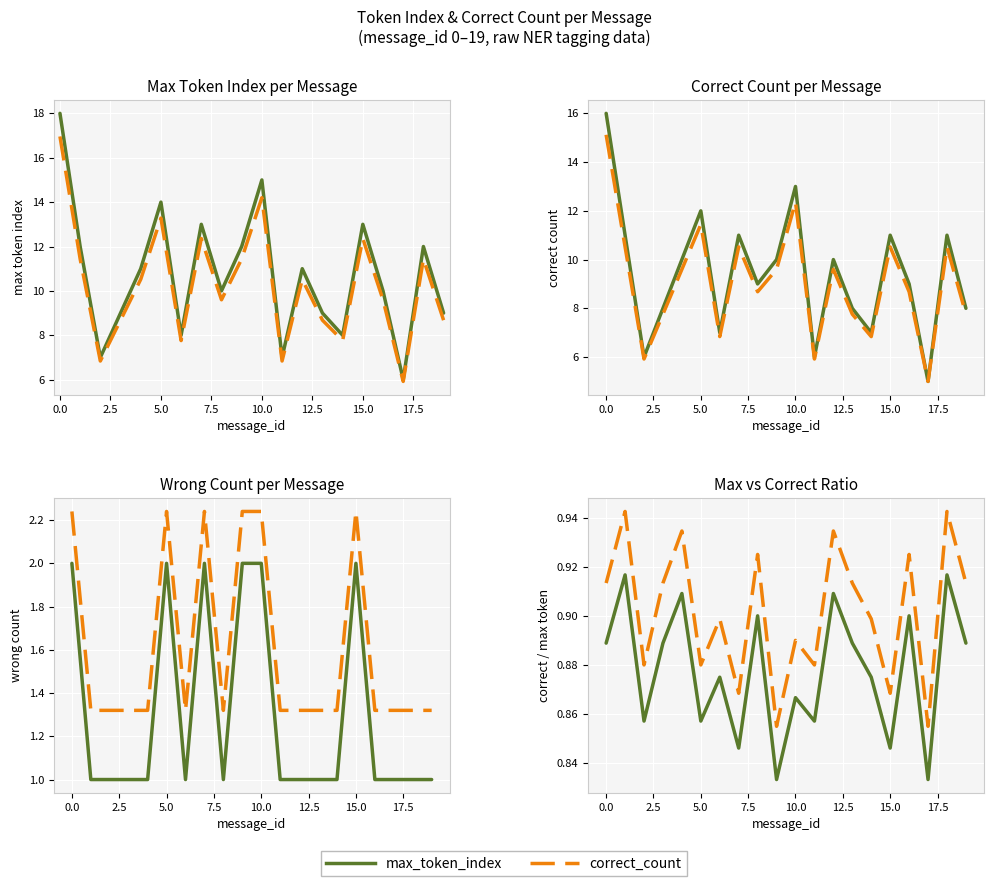

How many categories are shown in the chart?

20